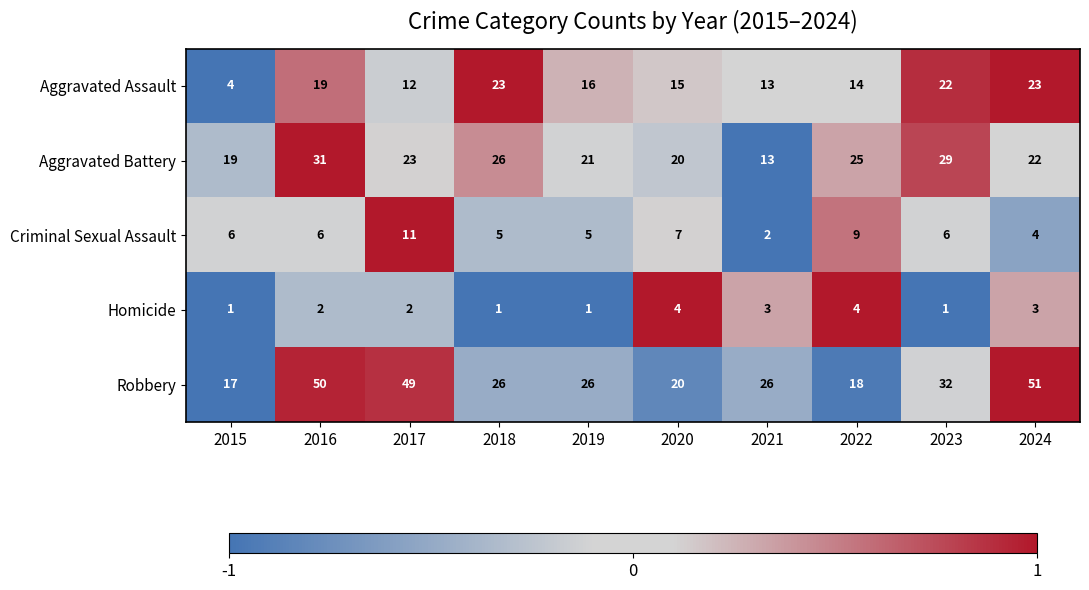

What is the difference between the Criminal Sexual Assault values at 2022 and 2024?

5